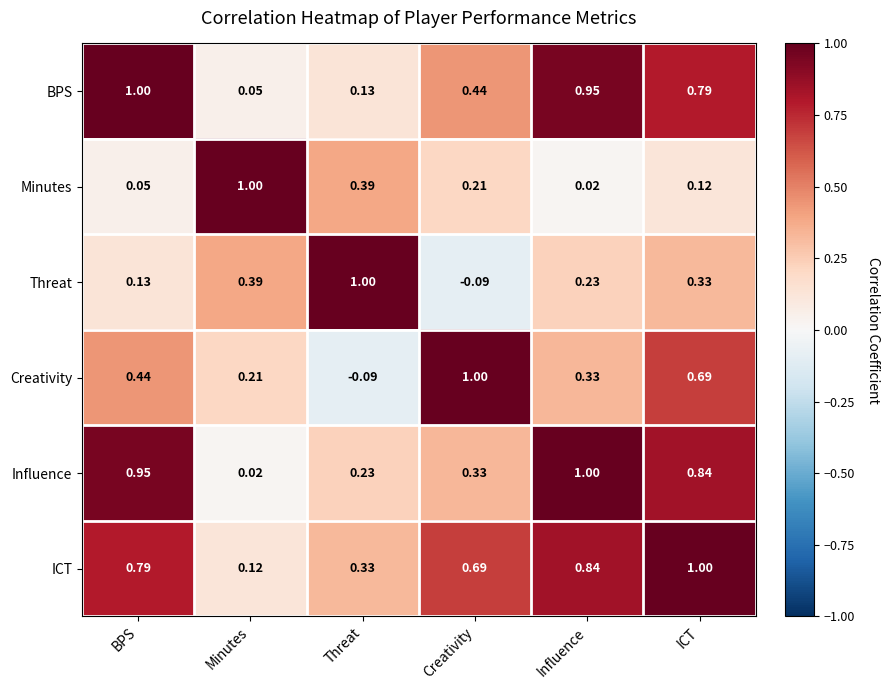

Which series changed the most between Creativity and ICT?

Influence